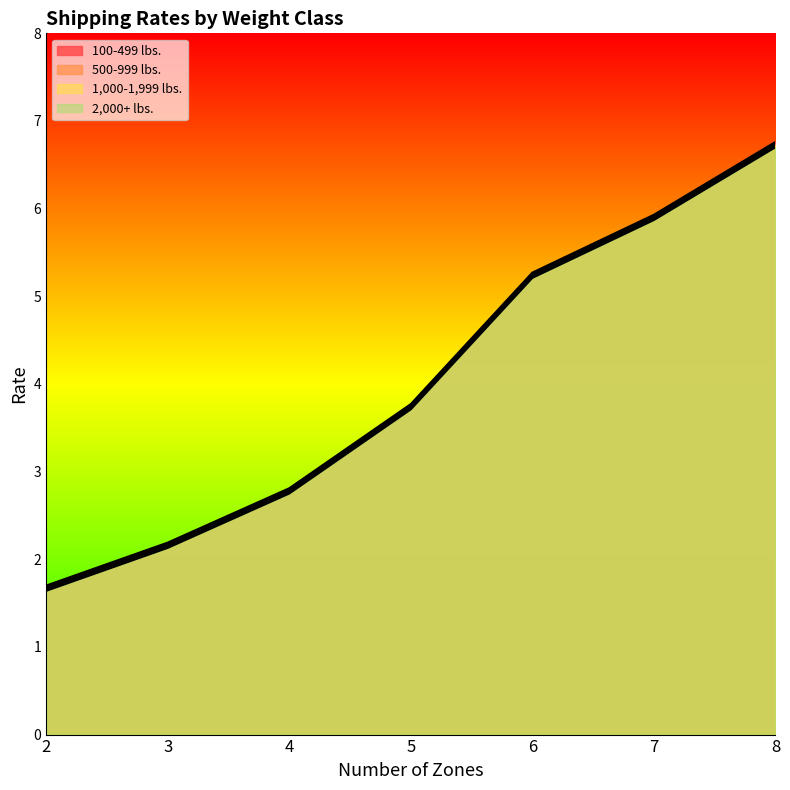

True or false: 500-999 lbs. and 100-499 lbs. cross at least once.

False